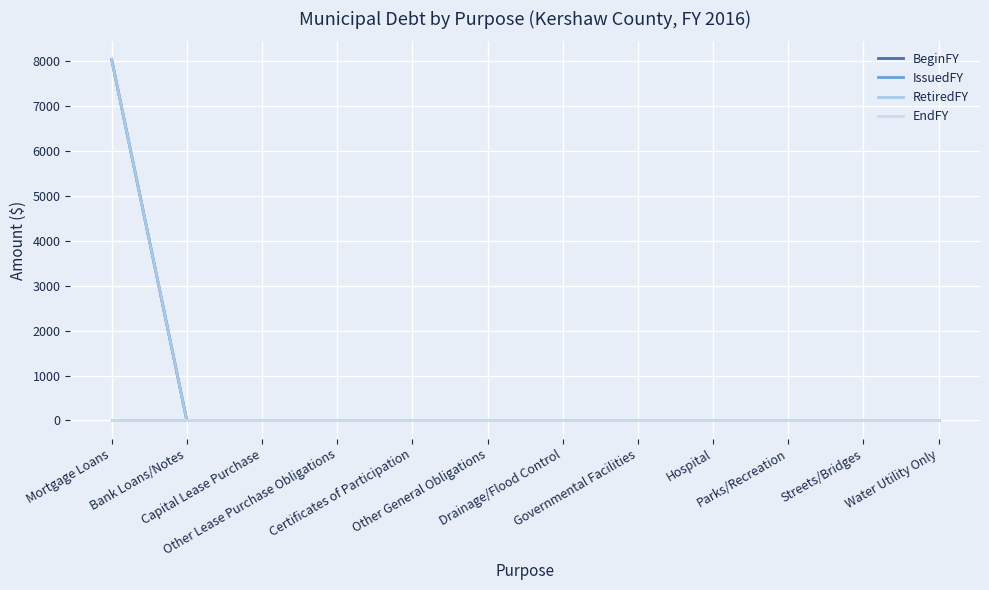

Does the chart display data point markers on the line(s)?

No